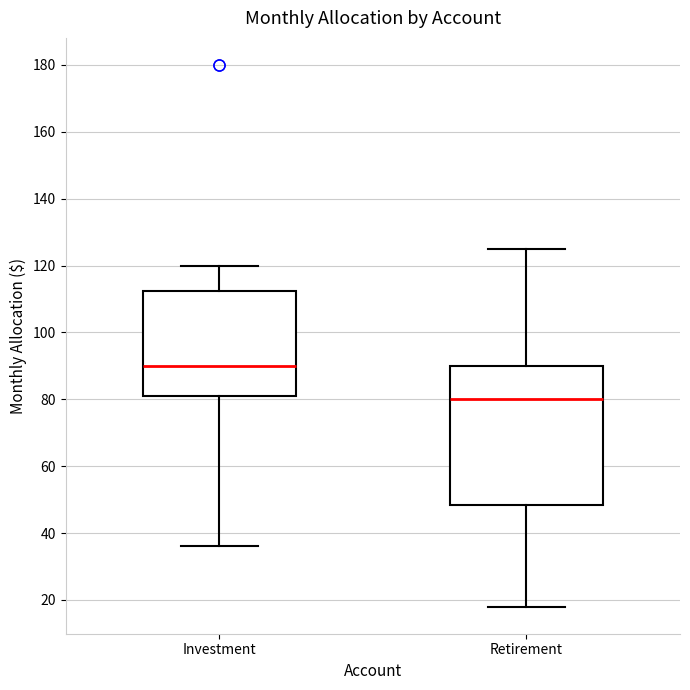

Reading left to right, read every box against the y-axis: the position of its median line, the range the box covers, and the ends of its whiskers. The values are not printed on the chart, so give them approximately, as read against the axis.

Investment: median 90, box 82 to 112, whiskers 36 to 120
Retirement: median 80, box 48 to 90, whiskers 18 to 126